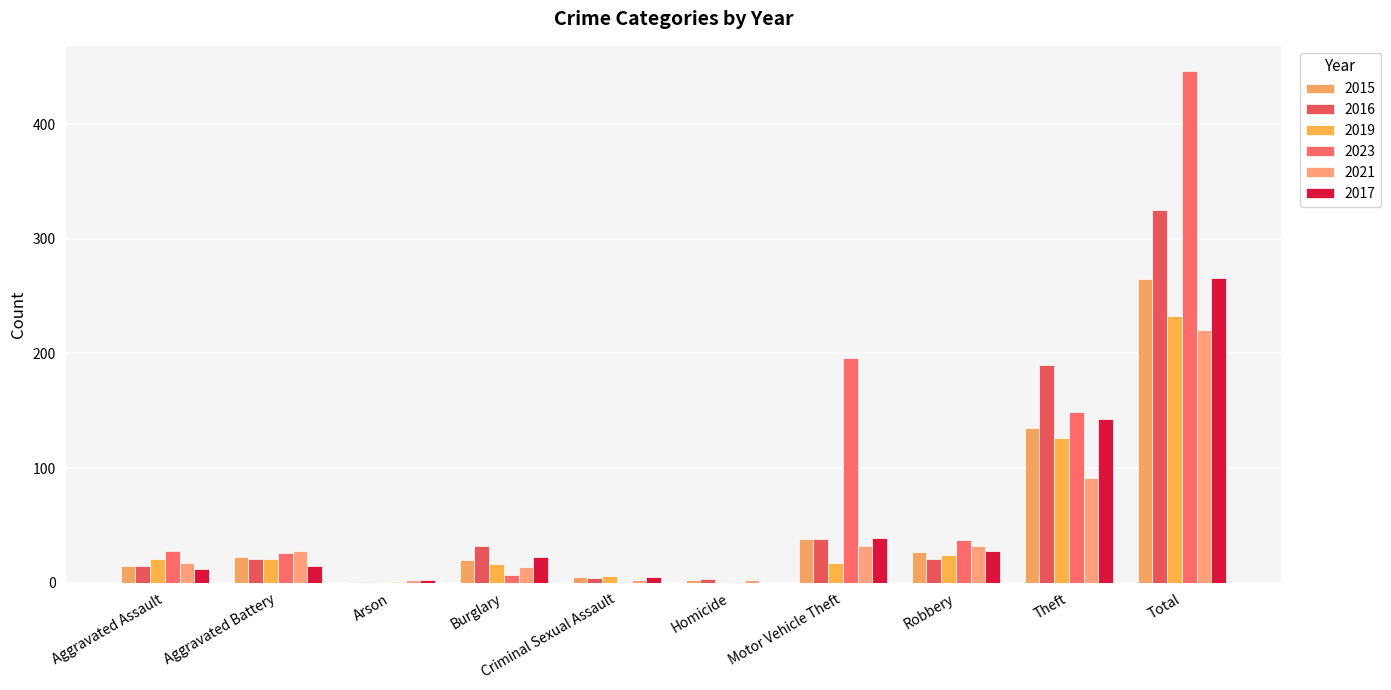

At which label does 2016 reach its peak?

Total